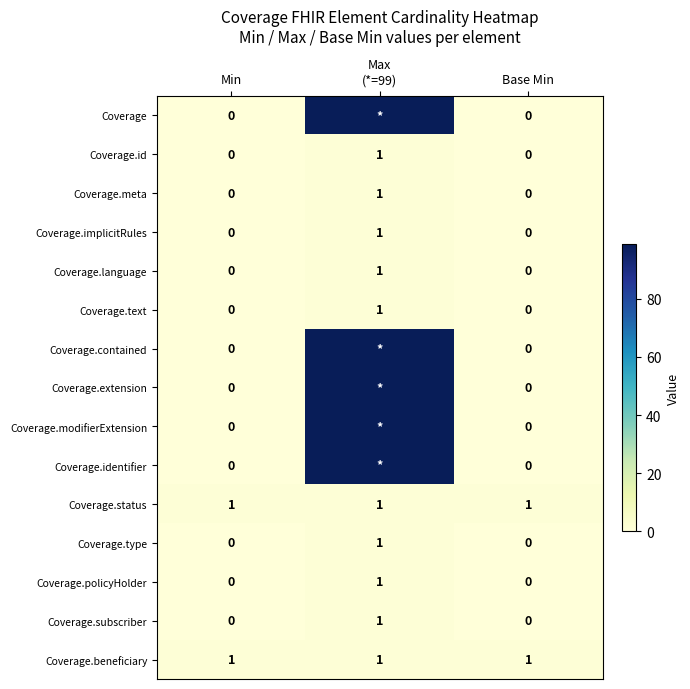

Count the Coverage.subscriber values in the range 0 to 1.

3